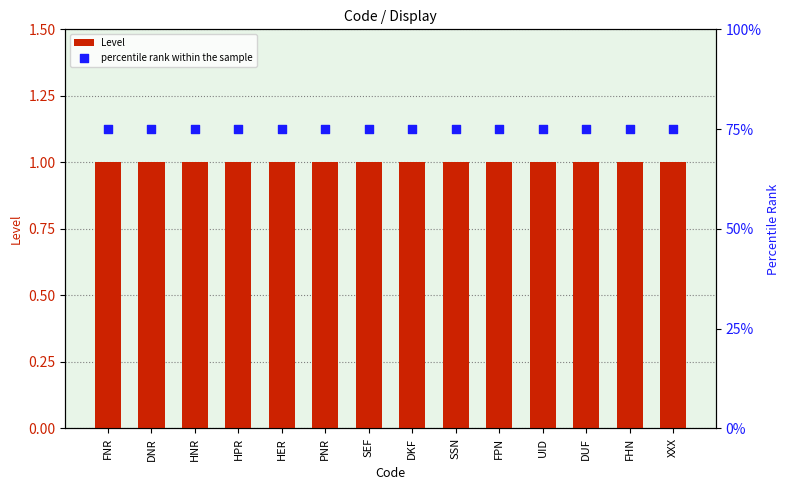

At how many categories does at least one series exceed 37?

14